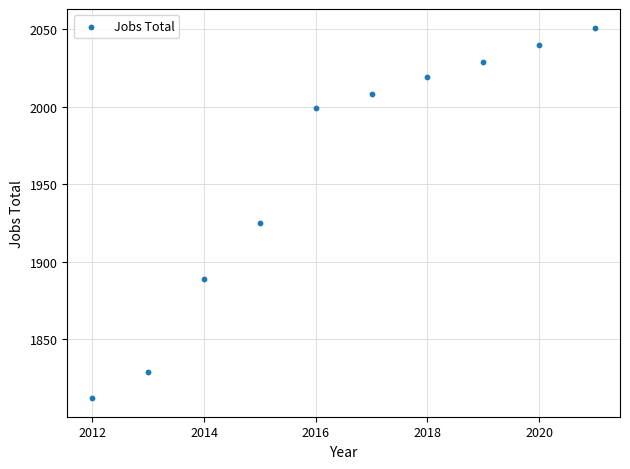

What is the range of X values (max minus min)?

9